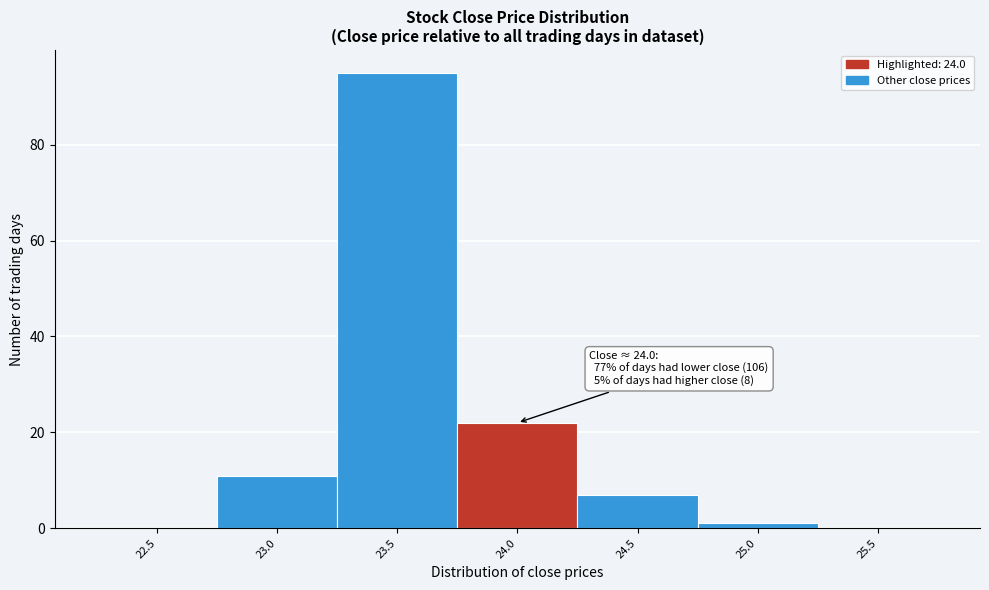

Reading right to left, transcribe all the data shown in this chart.

25.5=0	25.0=1	24.5=7	24.0=22	23.5=95	23.0=11	22.5=0